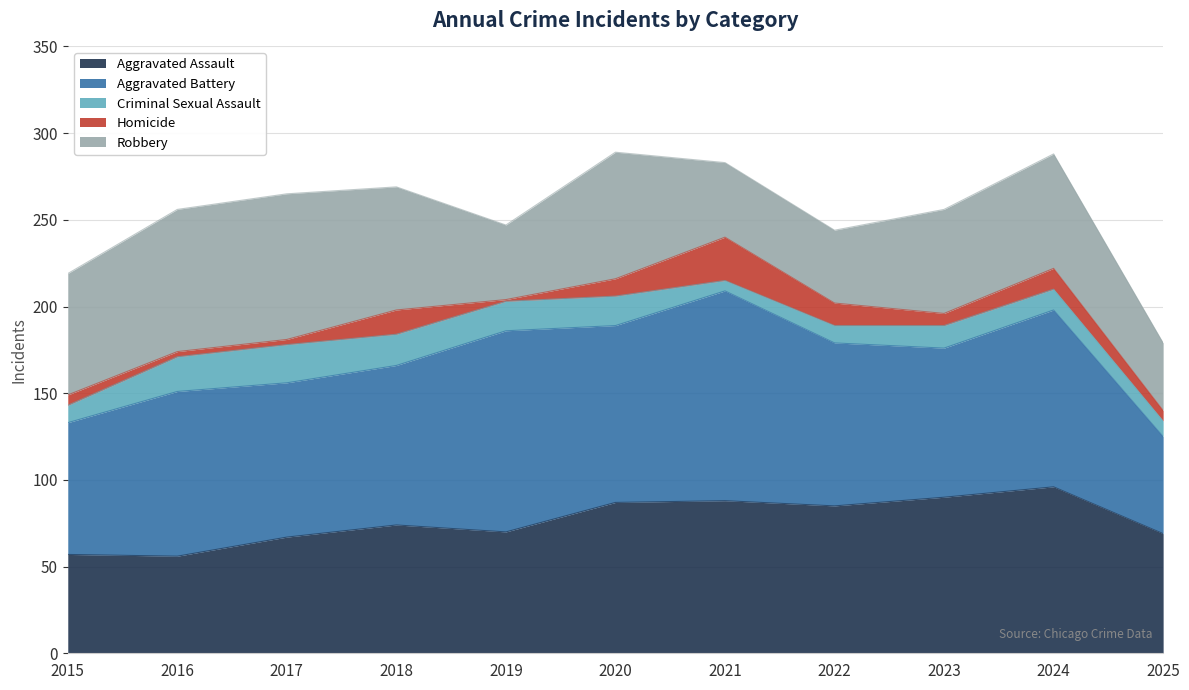

In Aggravated Battery, how many points are lower than both neighbors (excluding endpoints)?

3